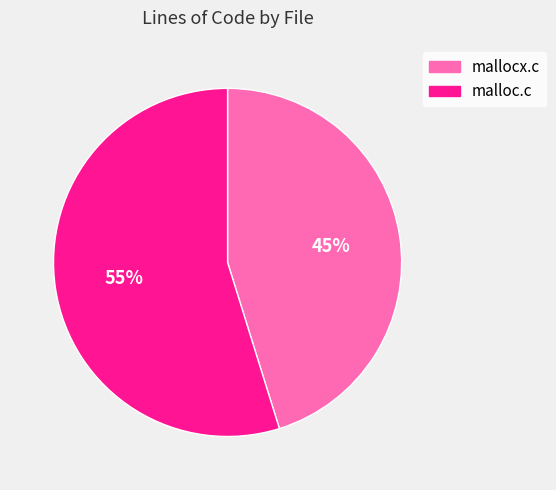

Combined, do malloc.c and mallocx.c account for over 50%?

Yes